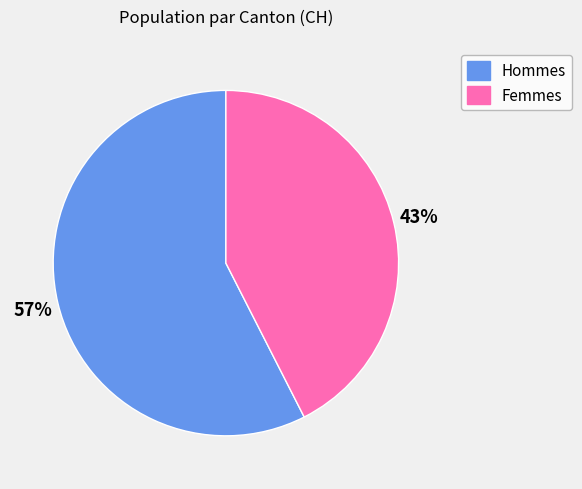

To the nearest percent, what is the average slice percentage?

50%